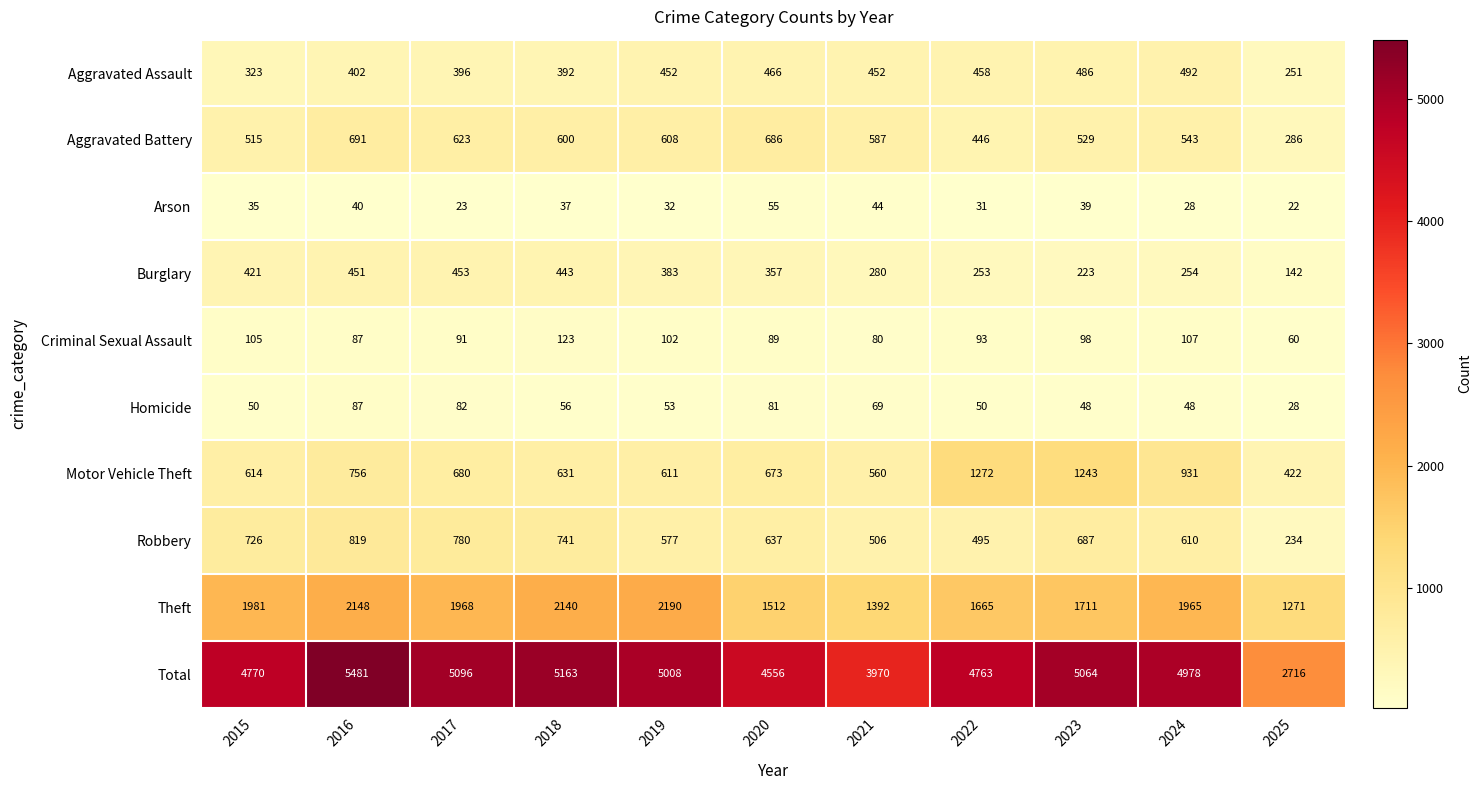

What is the sum of all Robbery values?

6812